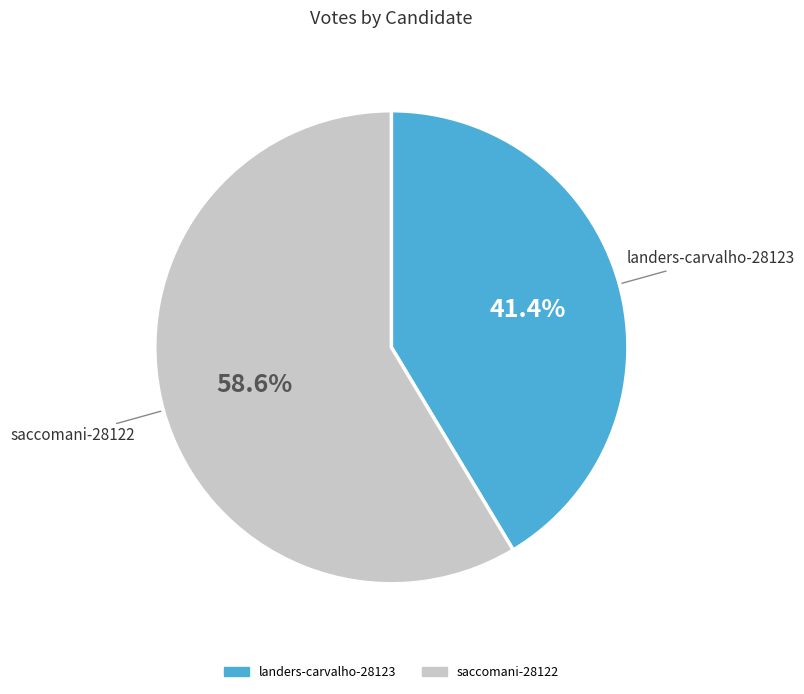

How many slices are in this pie chart?

2